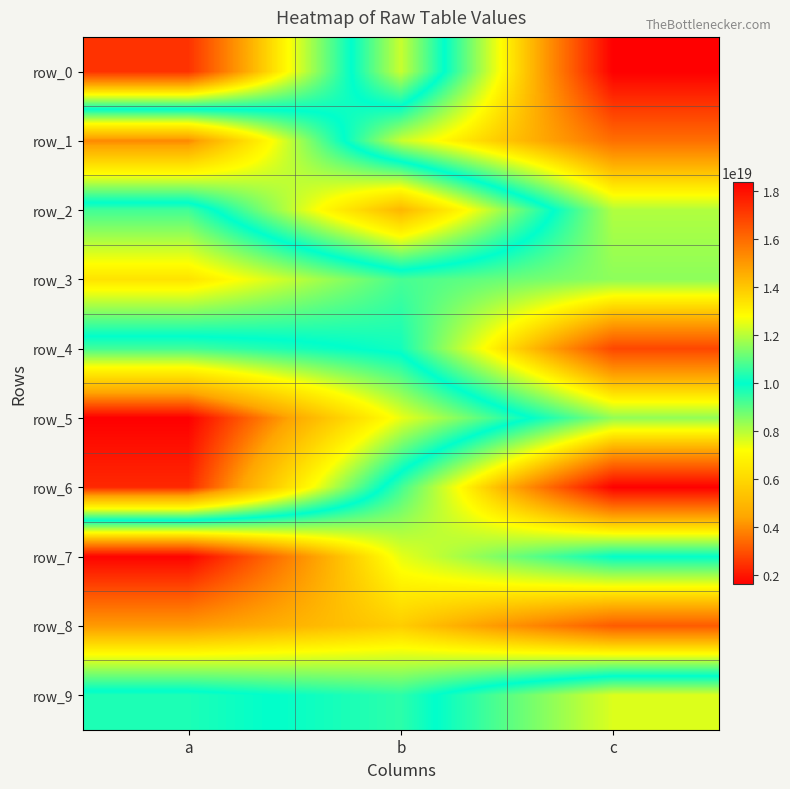

Is the value of row_5 at a greater than the value of row_9 at a?

No